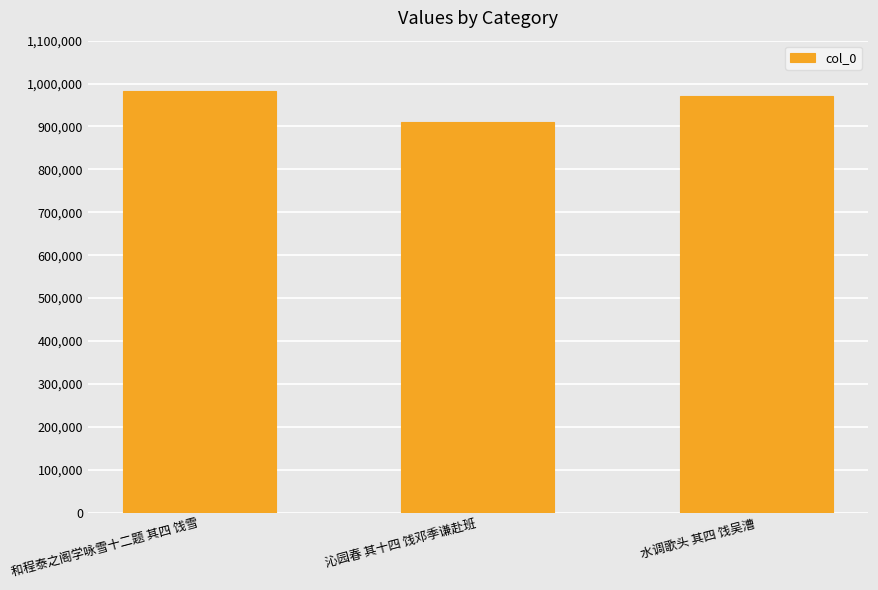

At which category does the chart reach its minimum across all series?

沁园春 其十四 饯邓季谦赴班